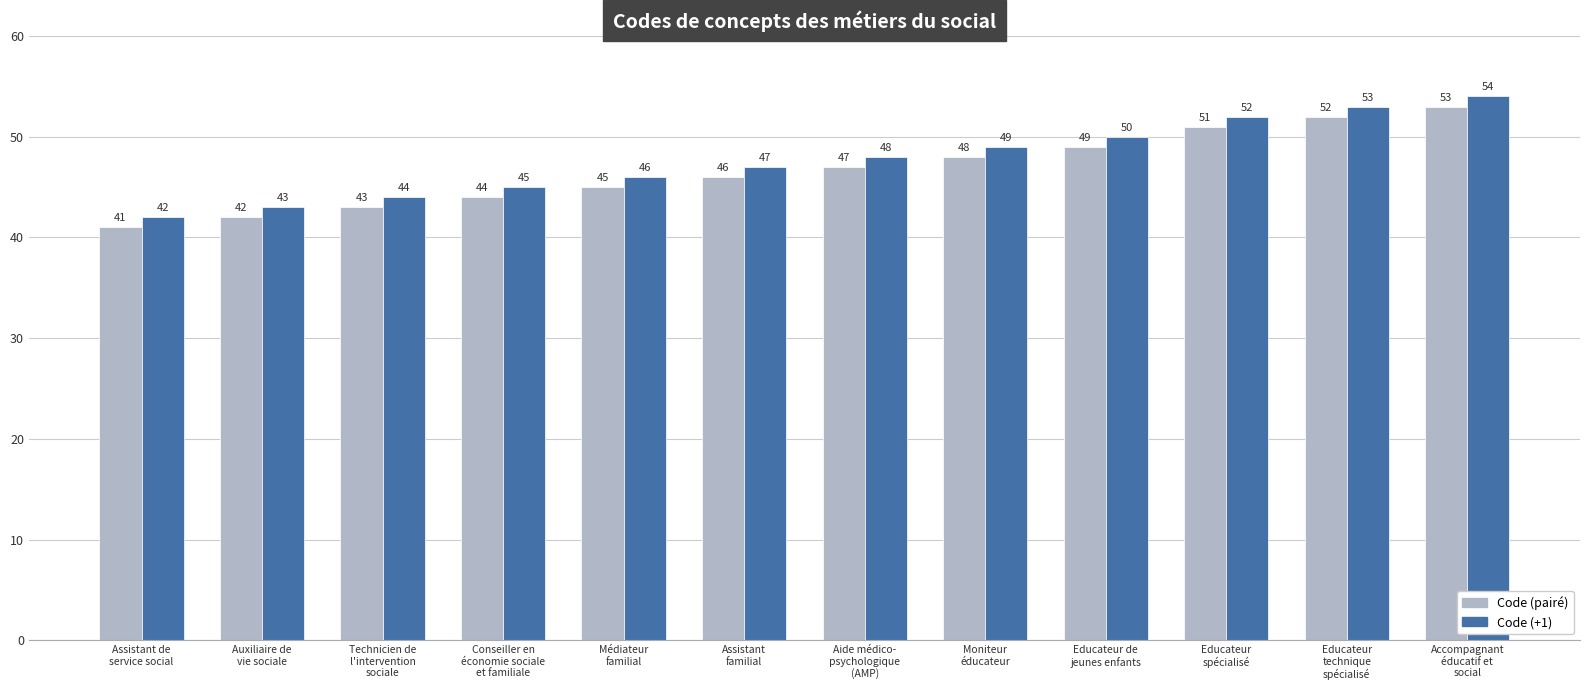

At which category is the sum across all series the highest?

Accompagnant
éducatif et
social